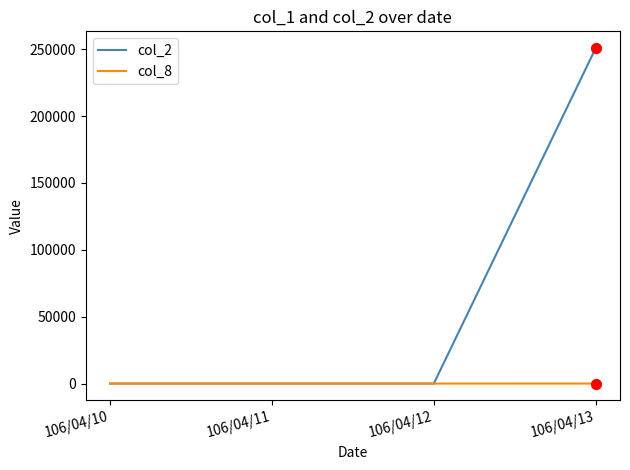

Which series has the largest total across all categories?

col_2